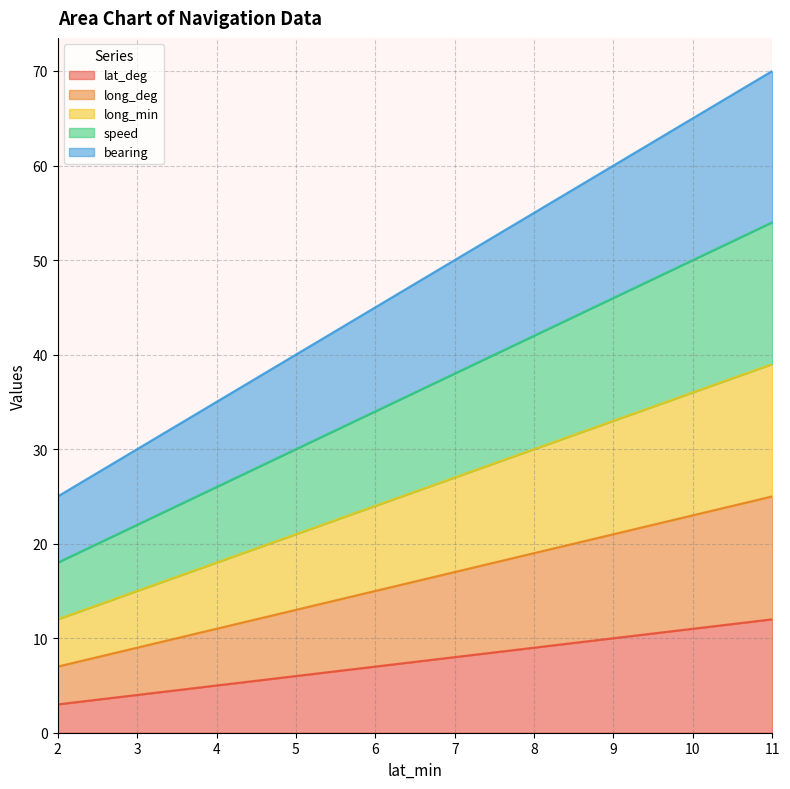

Which series has the largest total across all categories?

bearing